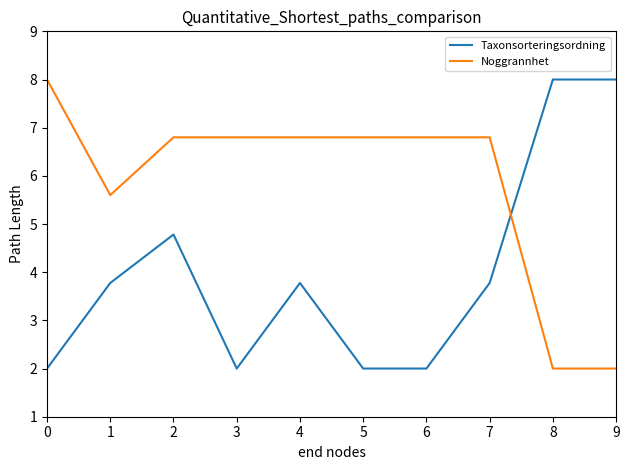

Is the value of Taxonsorteringsordning at 1 greater than the value of Noggrannhet at 1?

No